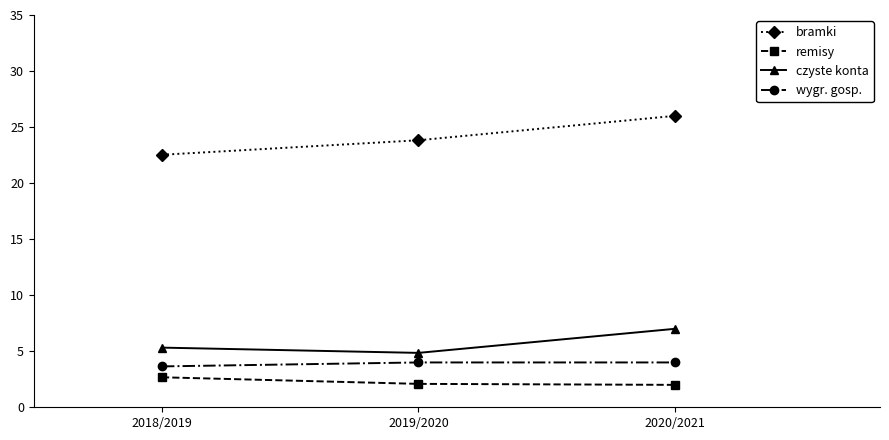

At how many categories does at least one series exceed 17?

3